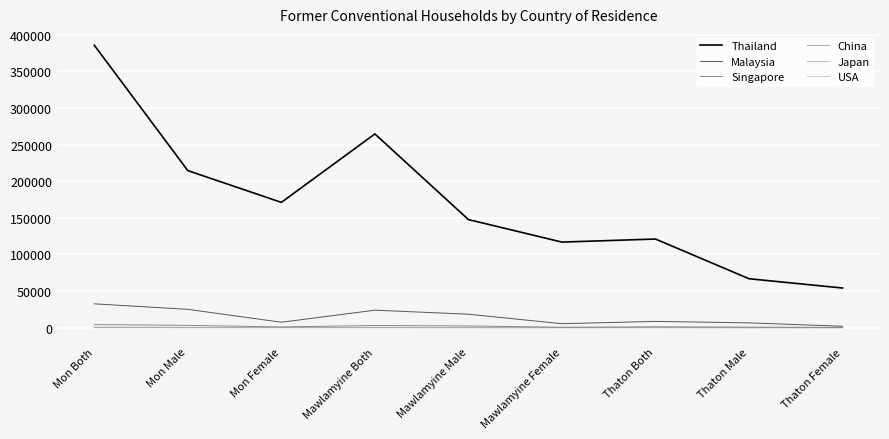

True or false: Malaysia and Singapore cross at least once.

False